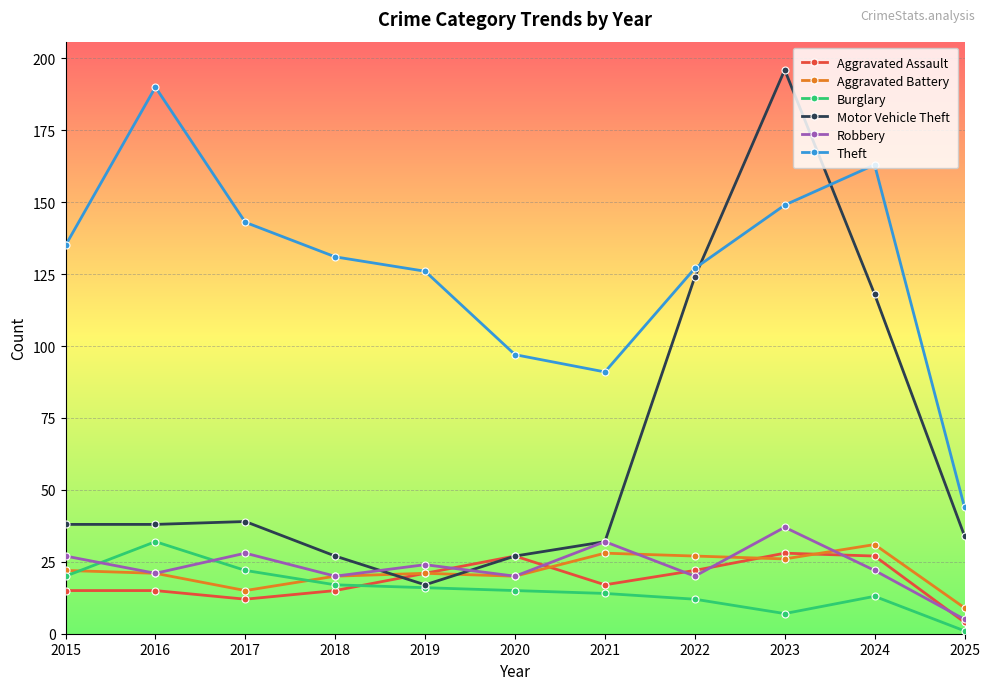

The value of Theft at 2019 is 77. True or false?

False